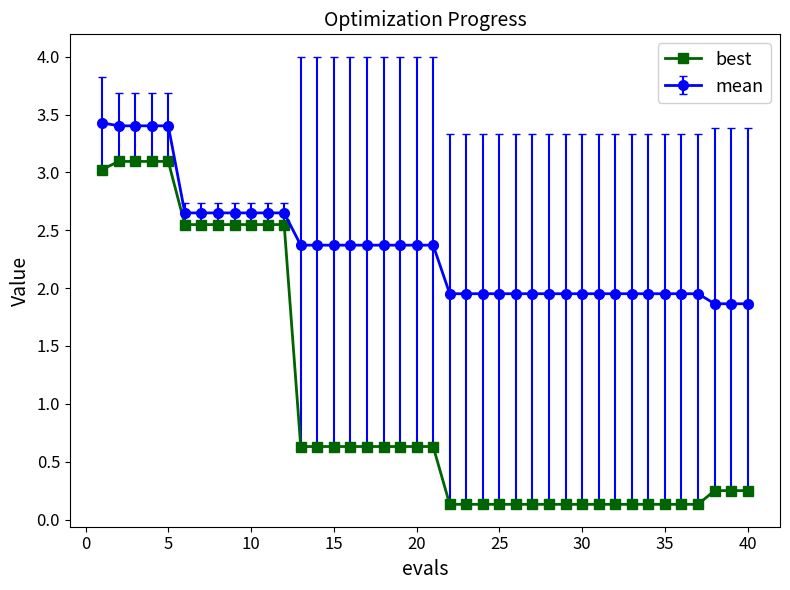

True or false: mean and best intersect in this chart.

False